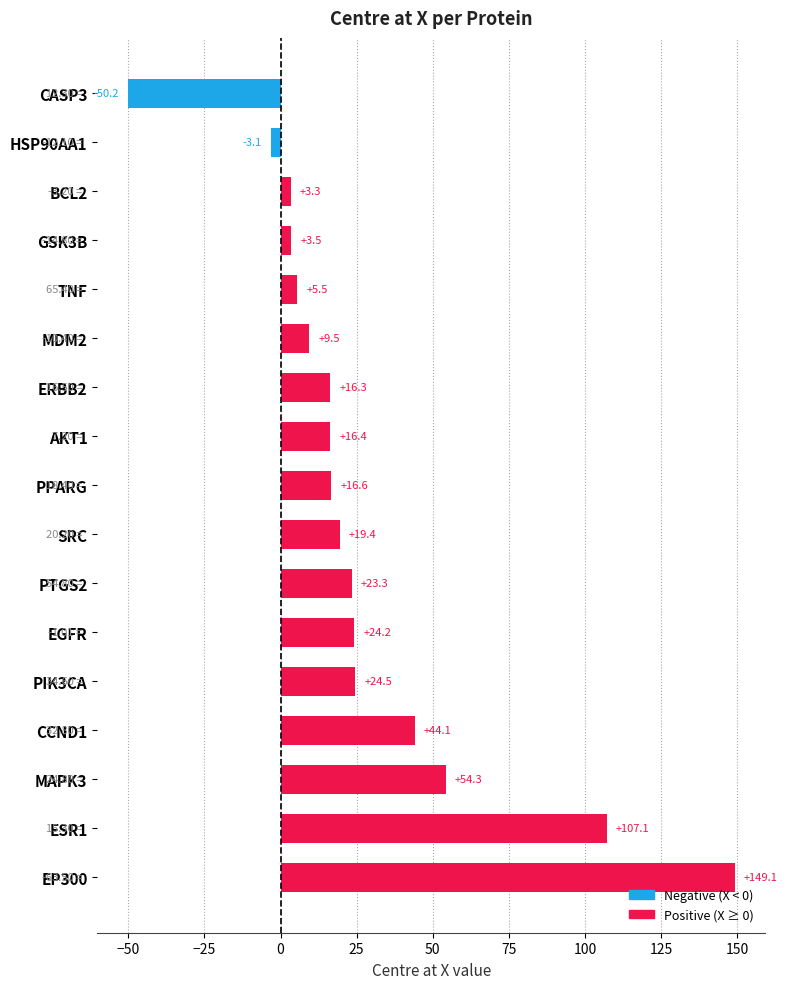

What is the difference between the second highest and minimum values?

157.3